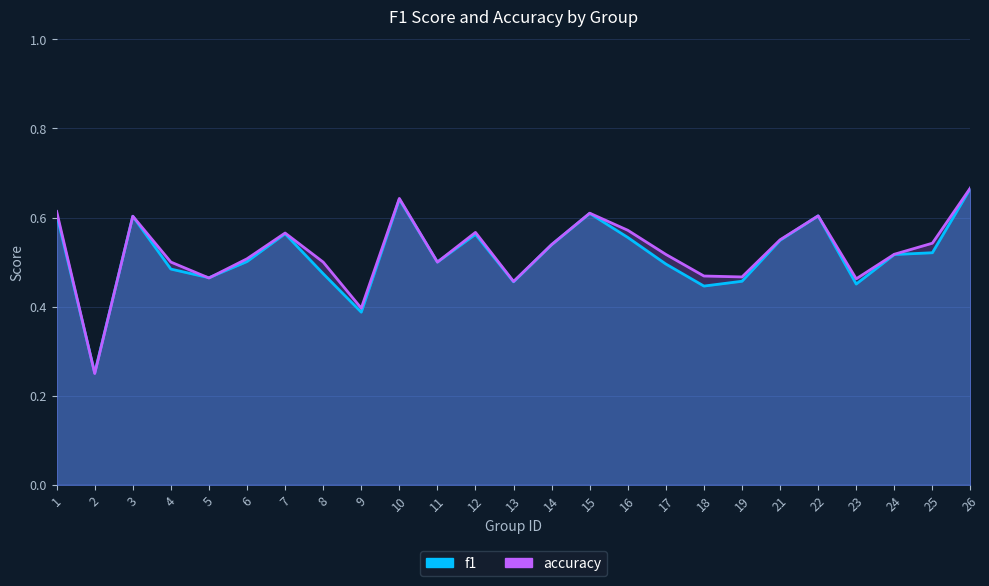

What is the sum of the accuracy values at 4 and 16?

1.1